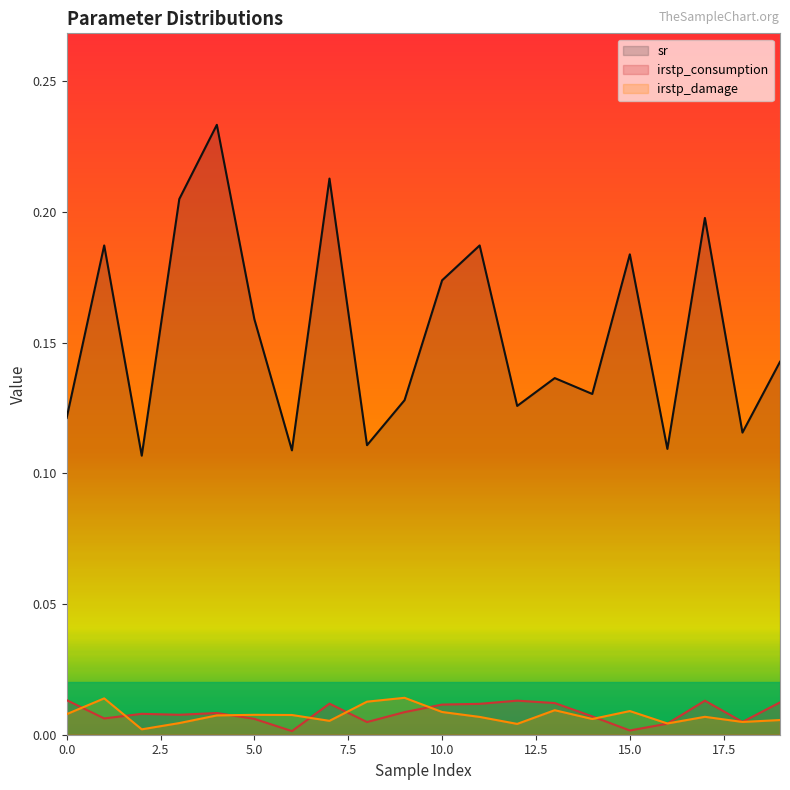

Which series has the largest total across all categories?

sr